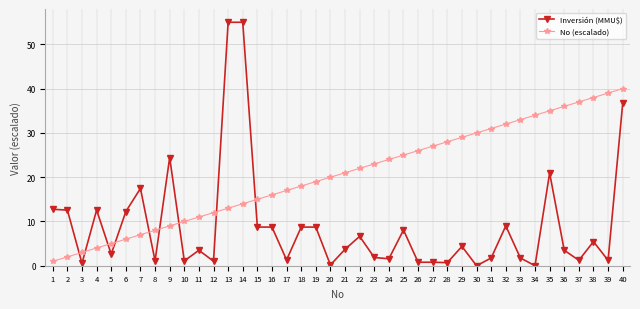

At how many categories does at least one series exceed 14?

30